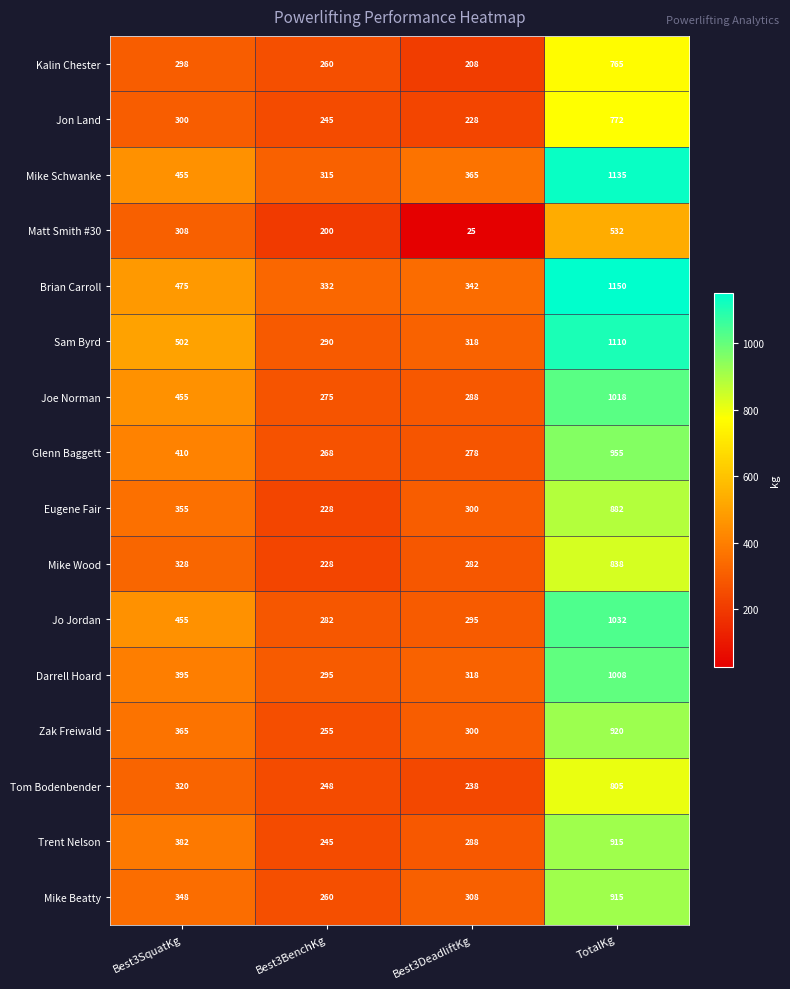

List the labels in order of Matt Smith #30 value, smallest first.

Best3DeadliftKg, Best3BenchKg, Best3SquatKg, TotalKg